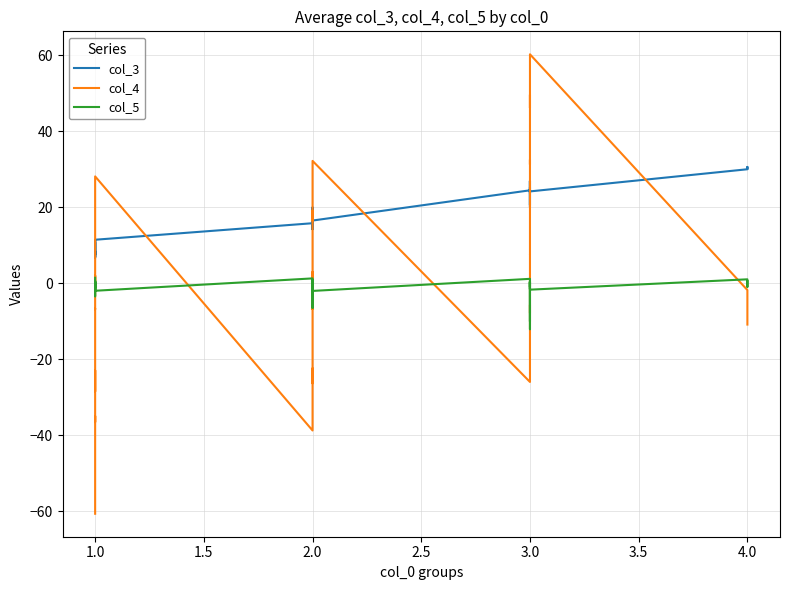

How many values in col_5 are above zero?

18